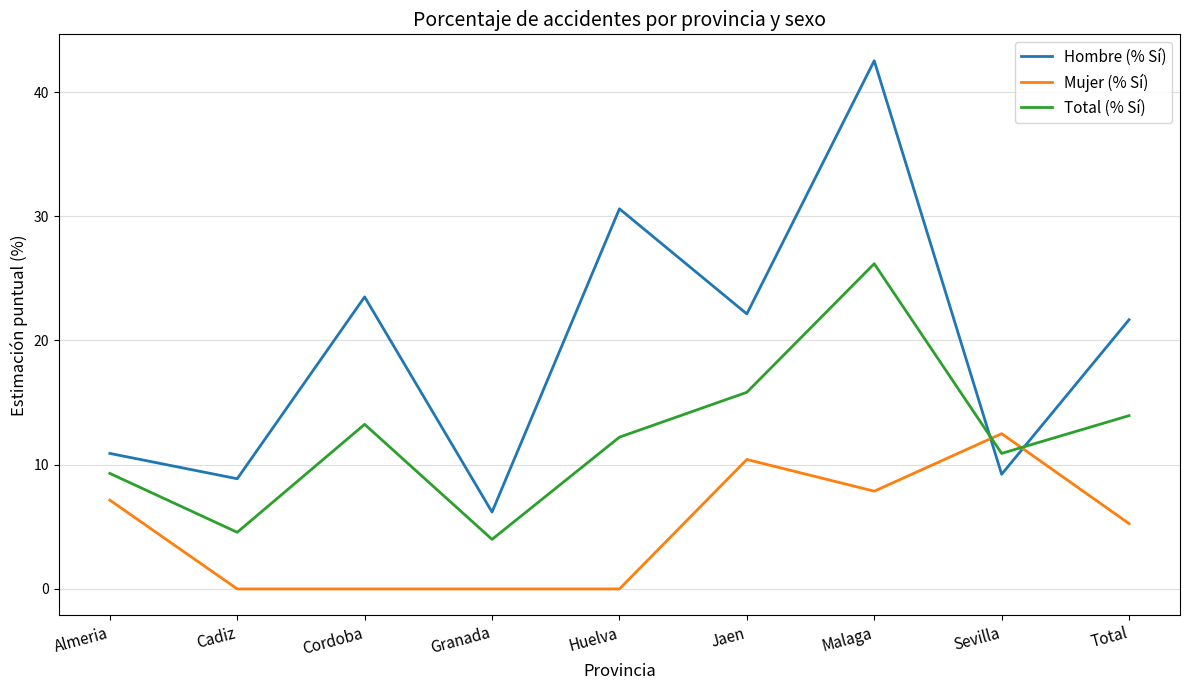

Which label corresponds to the largest value in the chart?

Malaga